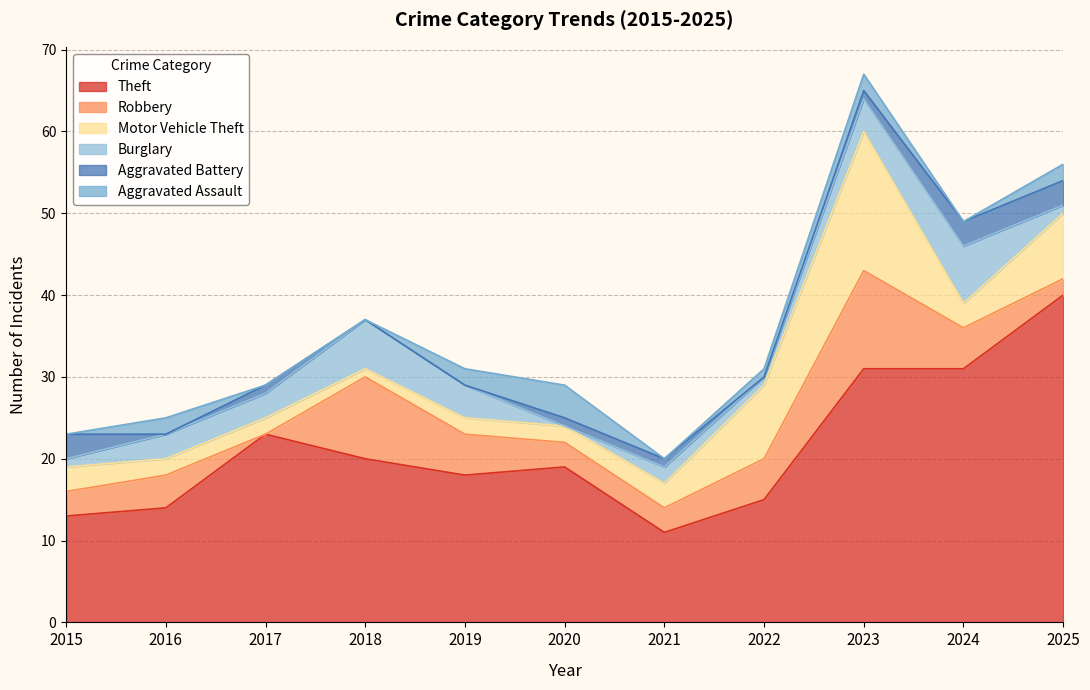

True or false: Aggravated Battery has a value of 1 at 2025.

False